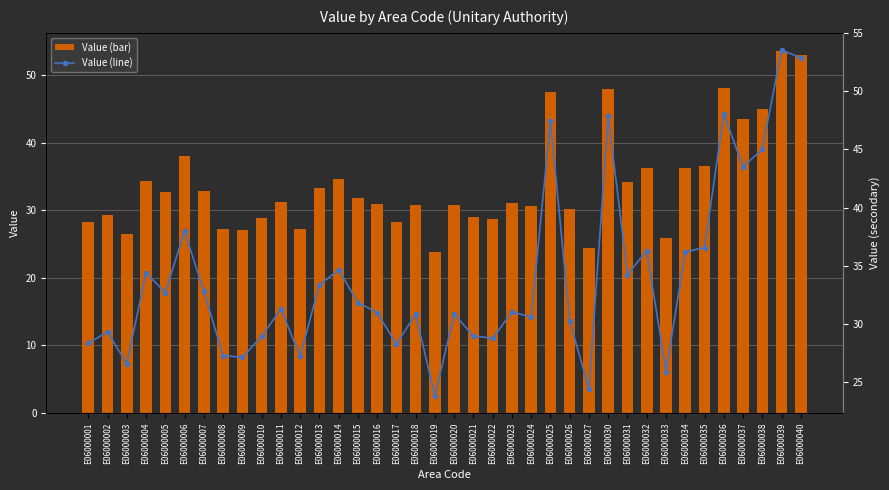

How many groups of bars are there?

38